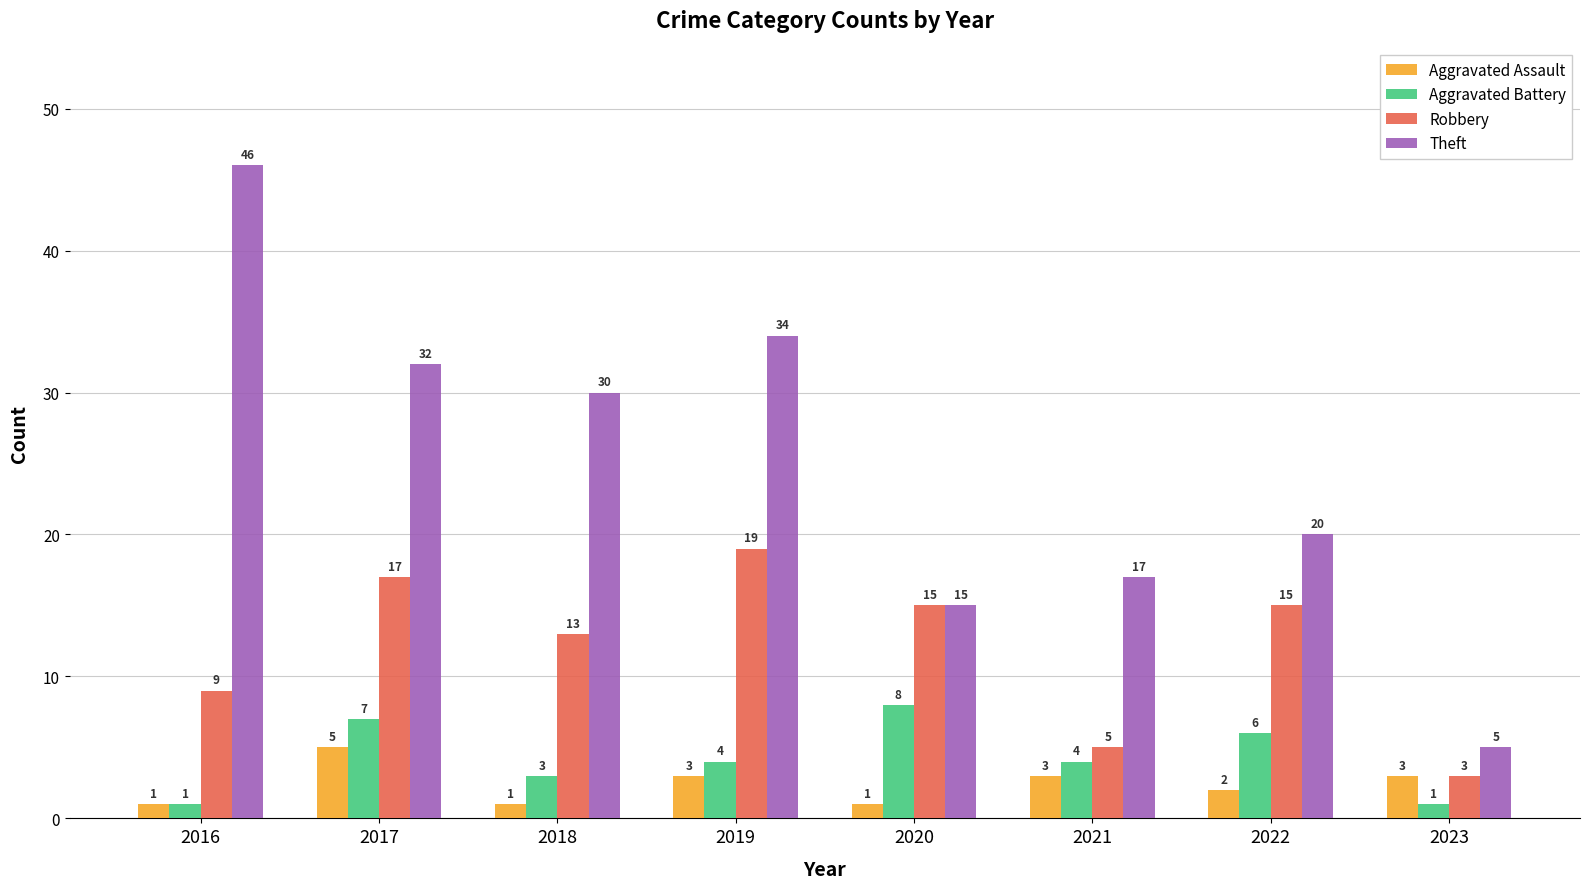

What are all the series names shown in the legend?

Aggravated Assault, Aggravated Battery, Robbery, Theft